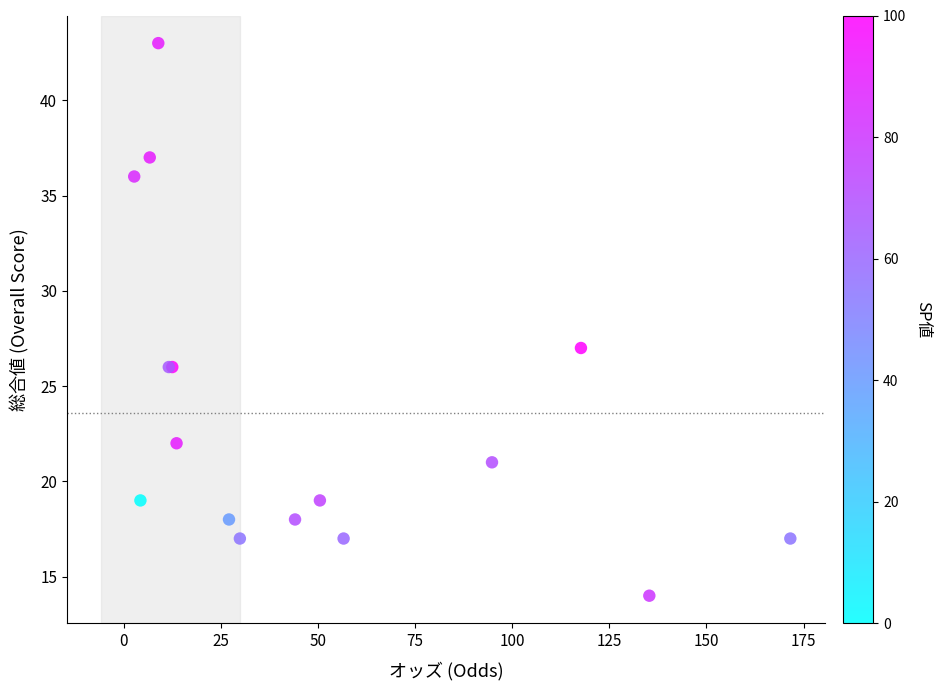

What Y value in the scatter plot is closest to 28?

27